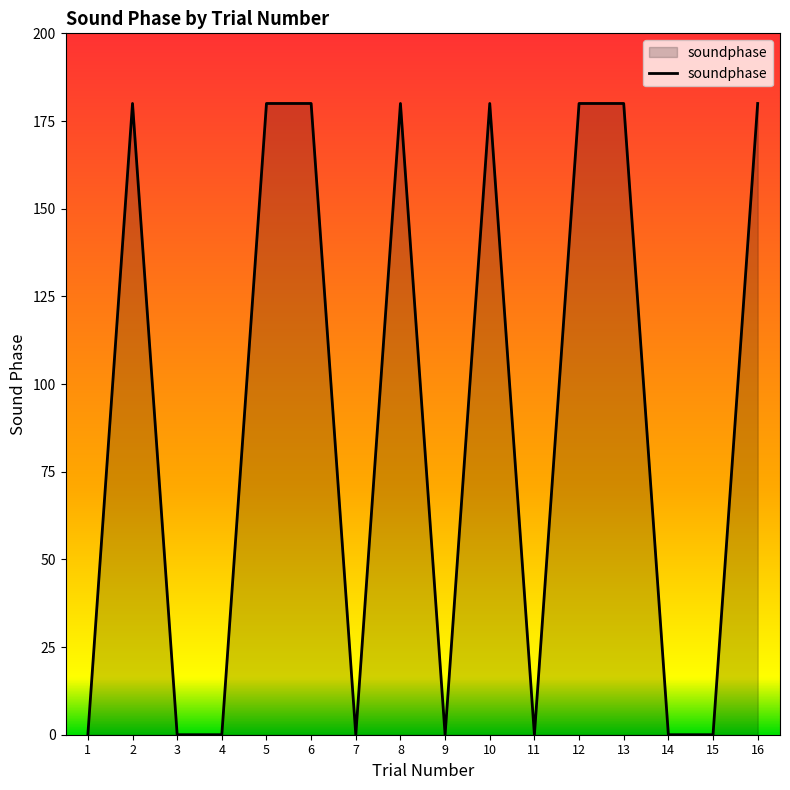

How many categories are shown in the chart?

16